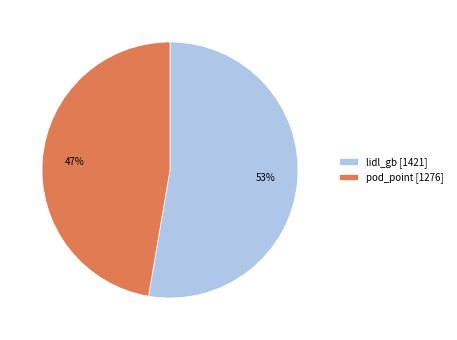

To the nearest percent, what is the average slice percentage?

50%